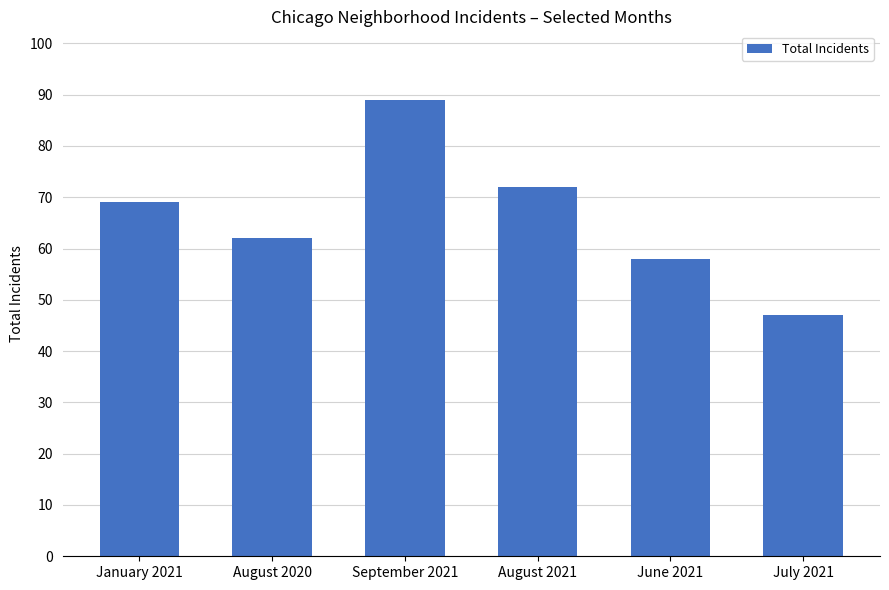

What is the sum of the values at August 2021 and August 2020?

134